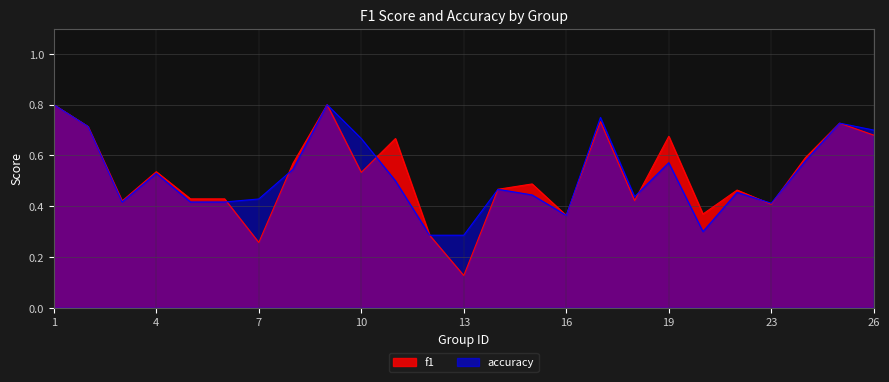

Which has a higher value, 25 or 16?

25